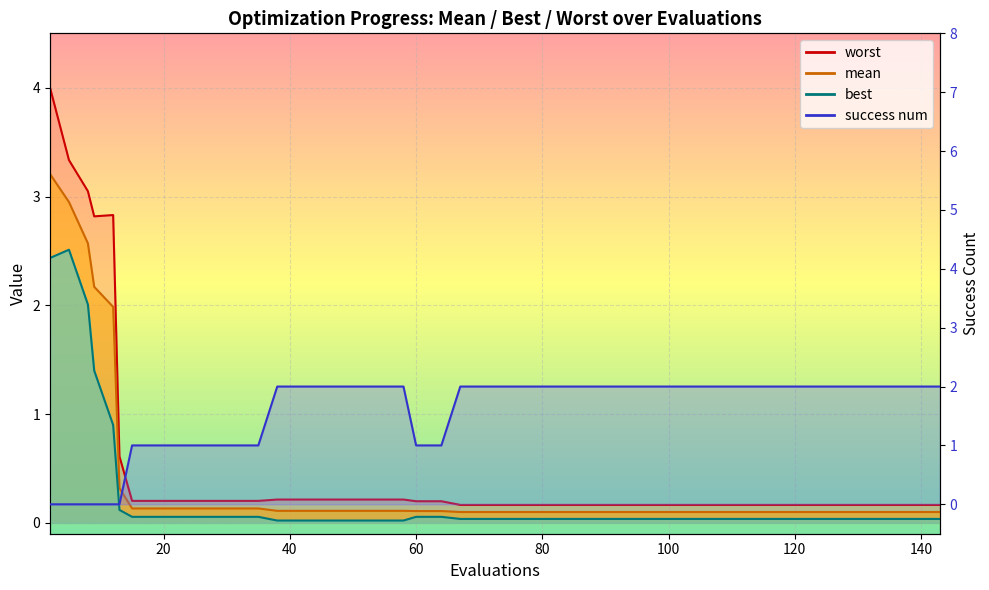

What are all the series names shown in the legend?

mean, best, worst, success num